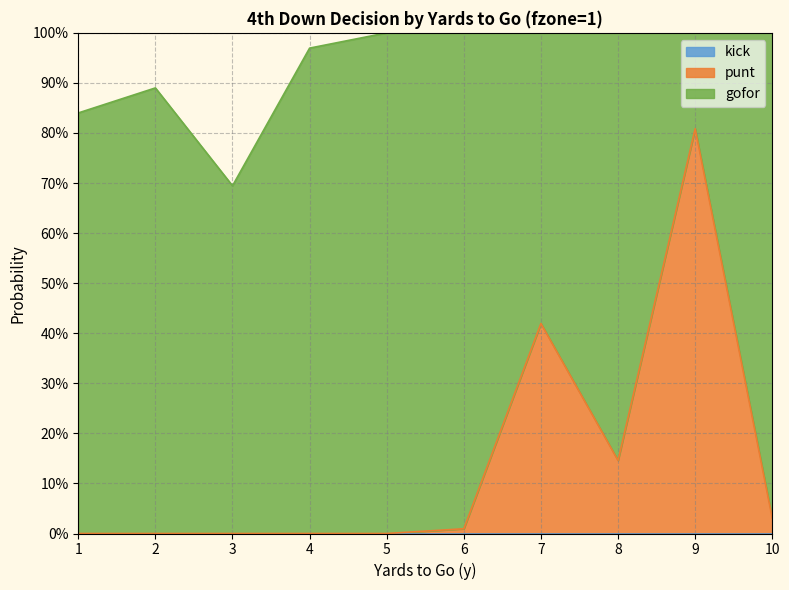

List the series in order of their overall mean, highest first.

gofor, punt, kick